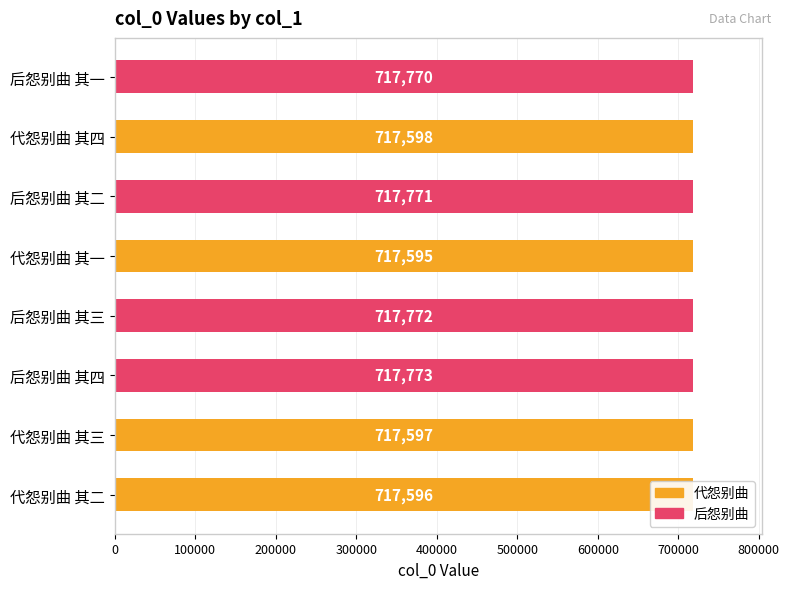

Where is the data nearest to the value 717684?

代怨别曲 其四